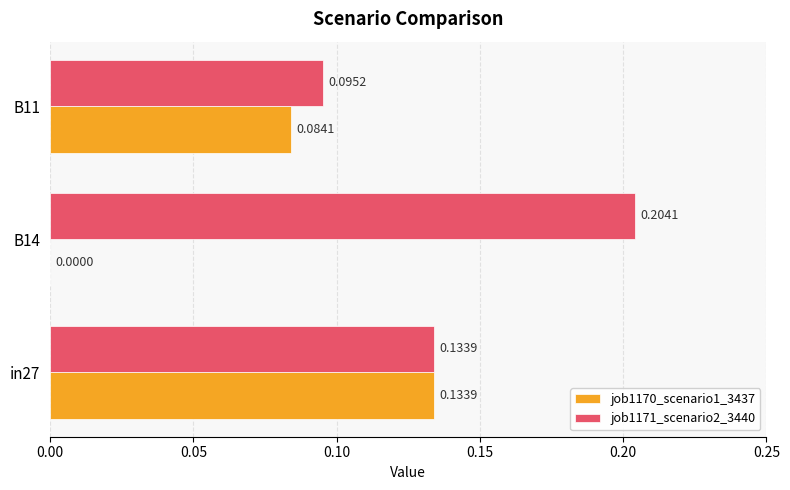

What are all the series names shown in the legend?

job1170_scenario1_3437, job1171_scenario2_3440